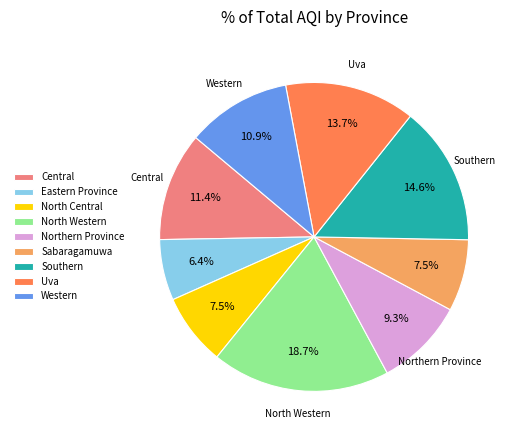

Which slice is the smallest?

Eastern Province